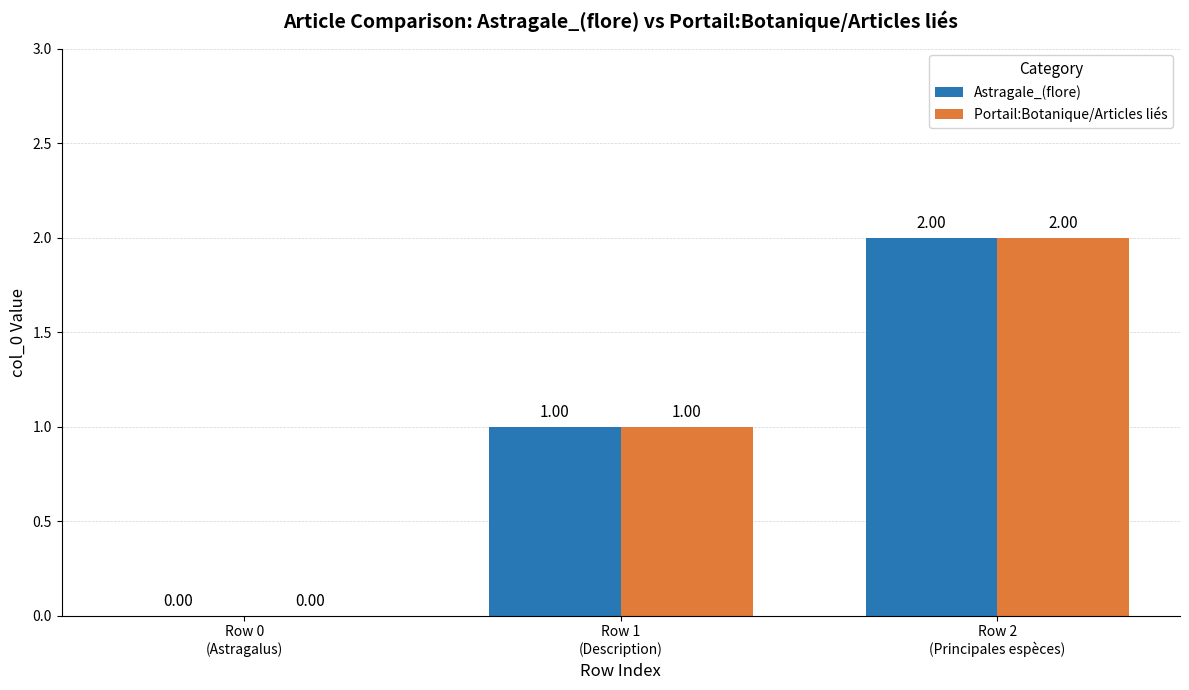

How many groups of bars are there?

3